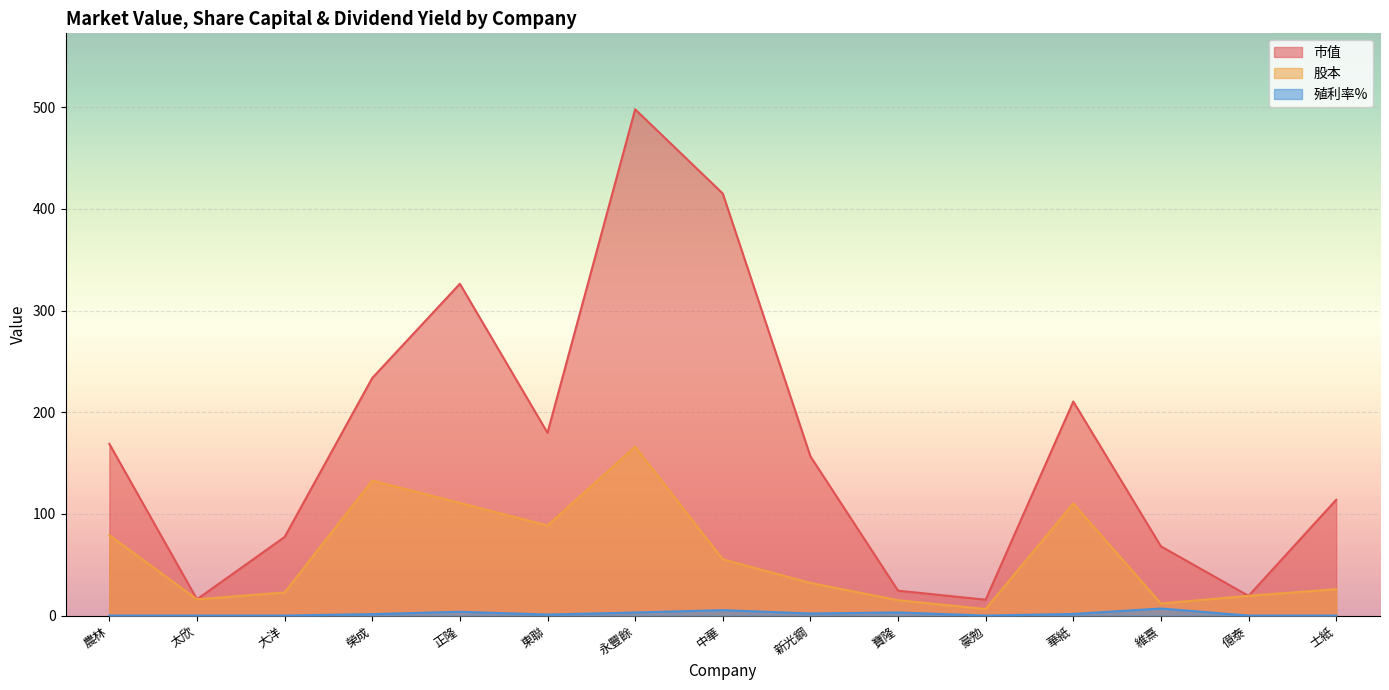

The 市值 series shows 156.7 at 新光鋼. True or false?

True